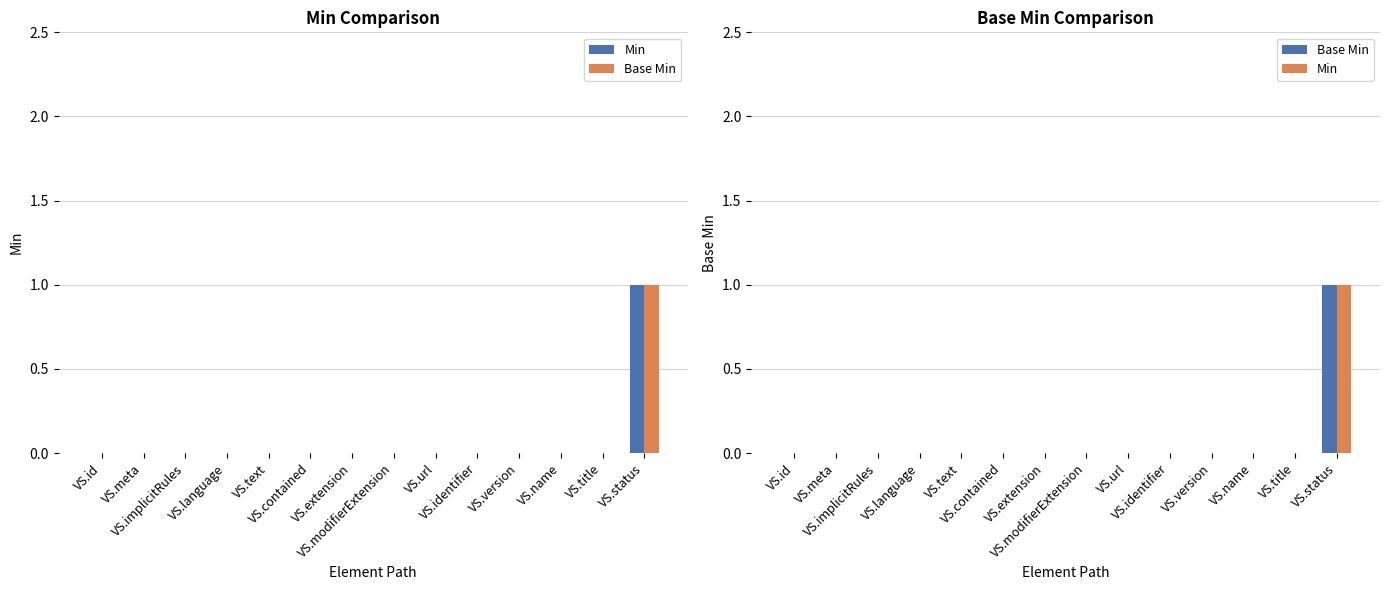

How many series are shown in this chart?

2